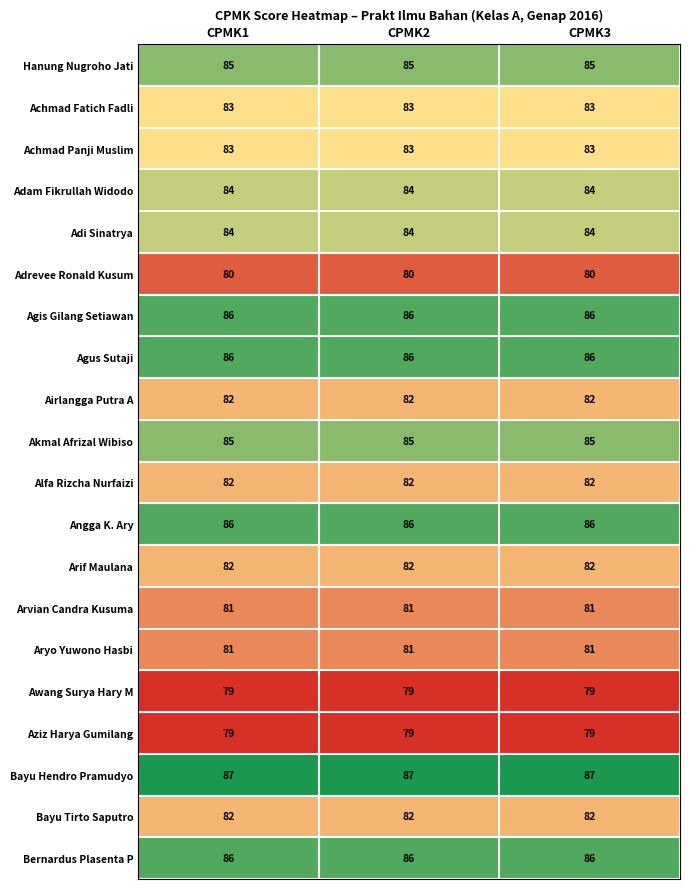

What is the minimum value shown in the chart?

79